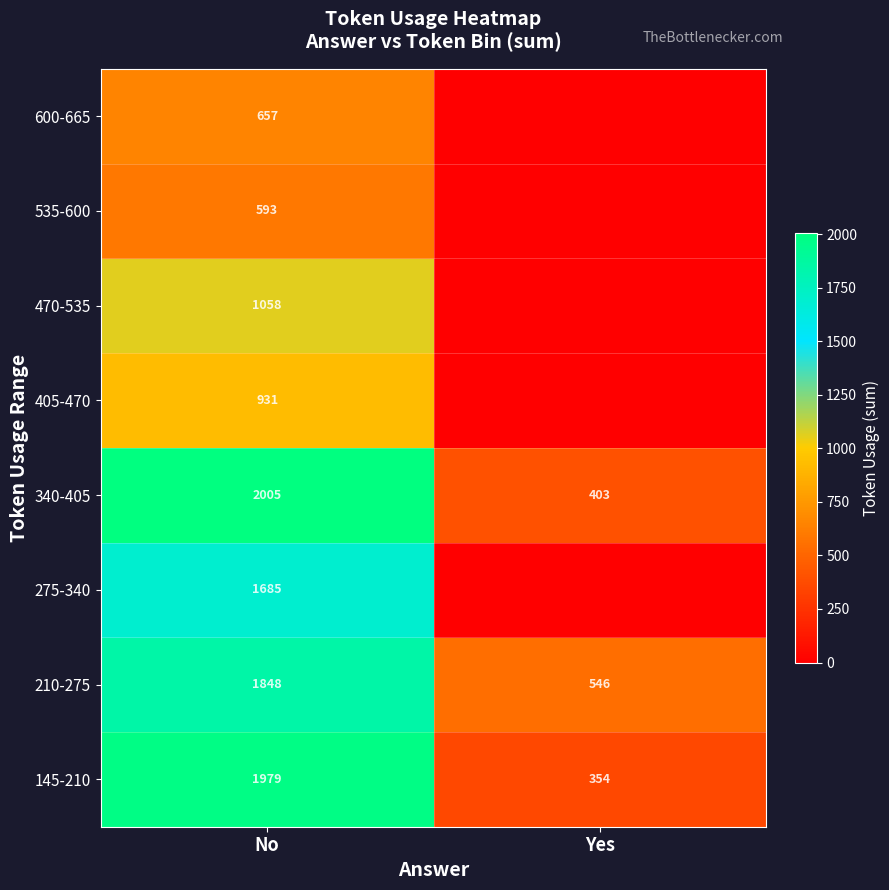

What is the sum of all 210-275 values?

2394